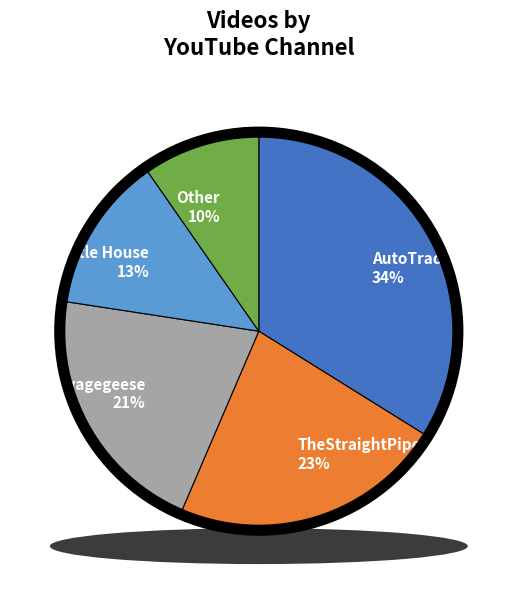

Rank the categories by value from lowest to highest.

Other, Throttle House, savagegeese, TheStraightPipes, AutoTrader